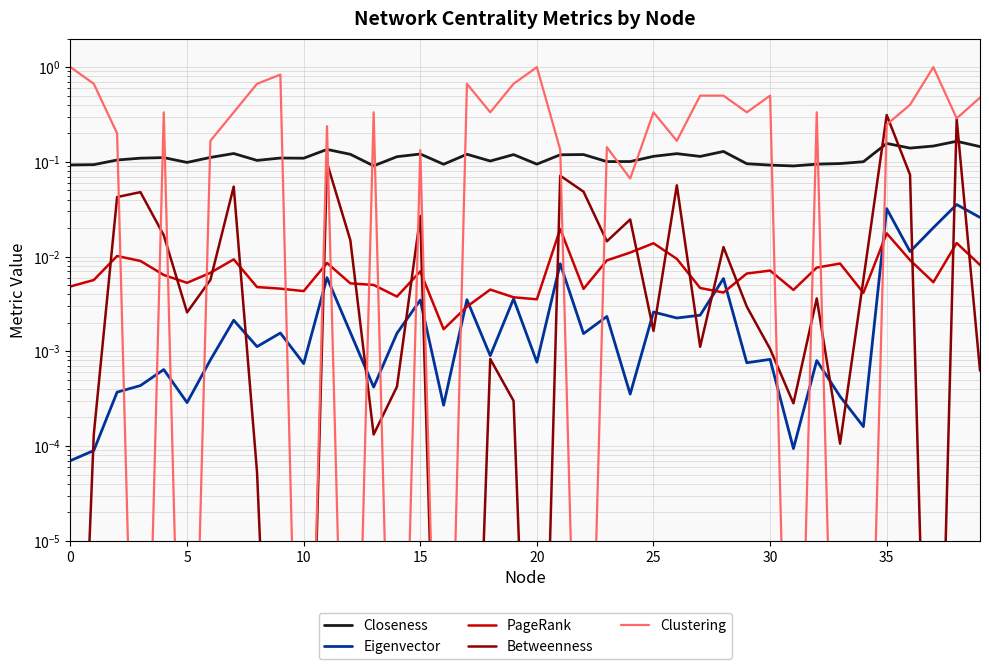

Which series changed the most between 11 and 23?

Clustering